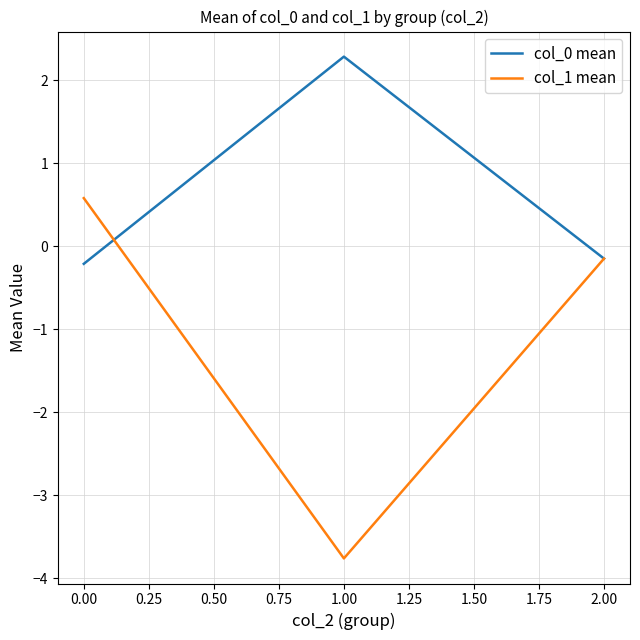

Is this an area chart (filled region under the line)?

No